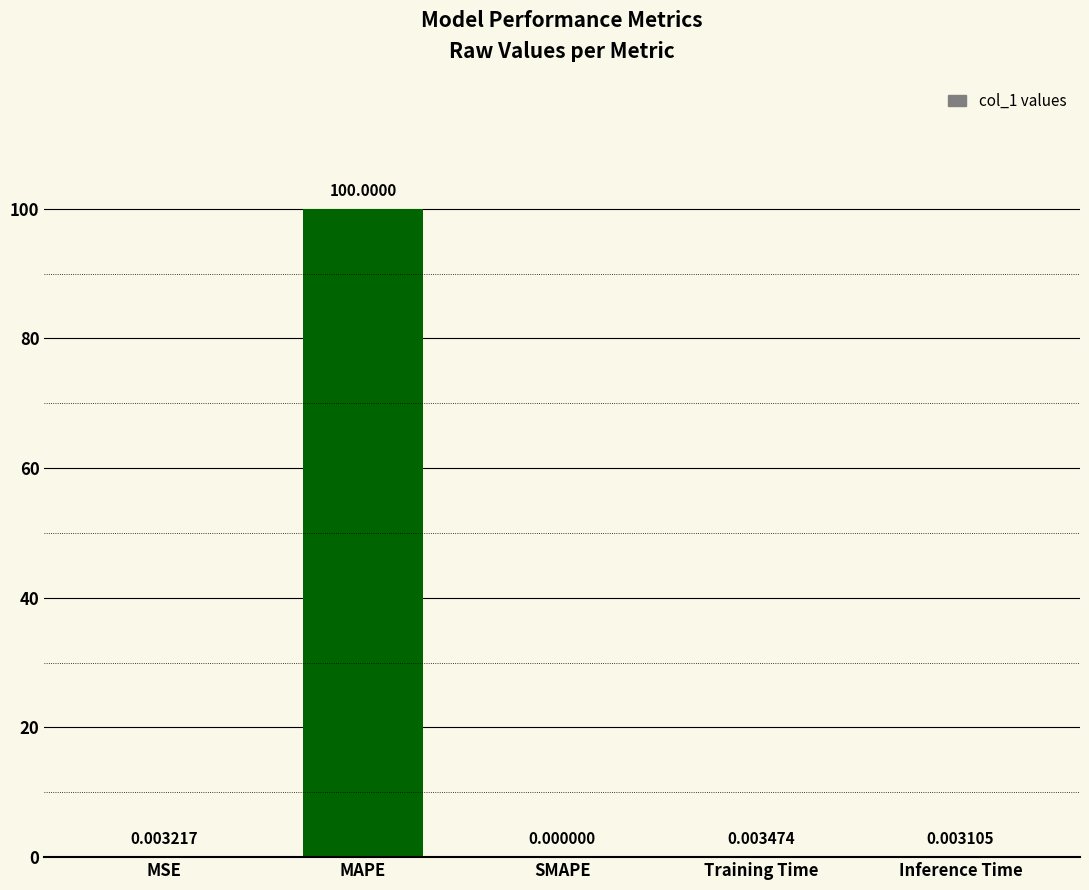

Are the bars horizontal?

No